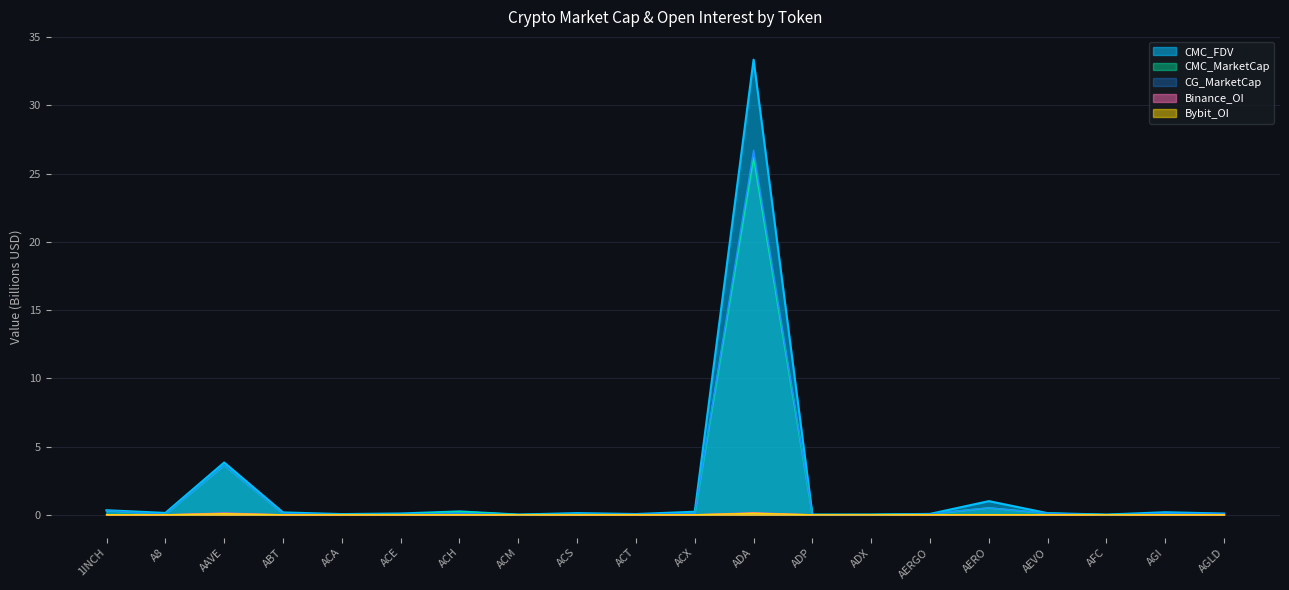

Reading left to right, extract all data points from this chart.

CMC_MarketCap: 0.3	0.0	3.6	0.1	0.0	0.0	0.2	0.0	0.1	0.1	0.1	26.2	0.0	0.0	0.1	0.5	0.1	0.0	0.1	0.1
CMC_FDV: 0.3	0.1	3.8	0.2	0.1	0.1	0.2	0.0	0.1	0.1	0.2	33.4	0.0	0.0	0.1	1.0	0.1	0.0	0.2	0.1
CG_MarketCap: 0.3	0.0	3.6	0.1	0.0	0.0	0.1	0.0	0.1	0.1	0.1	26.7	0.0	0.0	0.1	0.5	0.1	0.0	0.1	0.1
Binance_OI: 0.0	0.0	0.1	0.0	0.0	0.0	0.0	0.0	0.0	0.0	0.0	0.1	0.0	0.0	0.0	0.0	0.0	0.0	0.0	0.0
Bybit_OI: 0.0	0.0	0.1	0.0	0.0	0.0	0.0	0.0	0.0	0.0	0.0	0.1	0.0	0.0	0.0	0.0	0.0	0.0	0.0	0.0